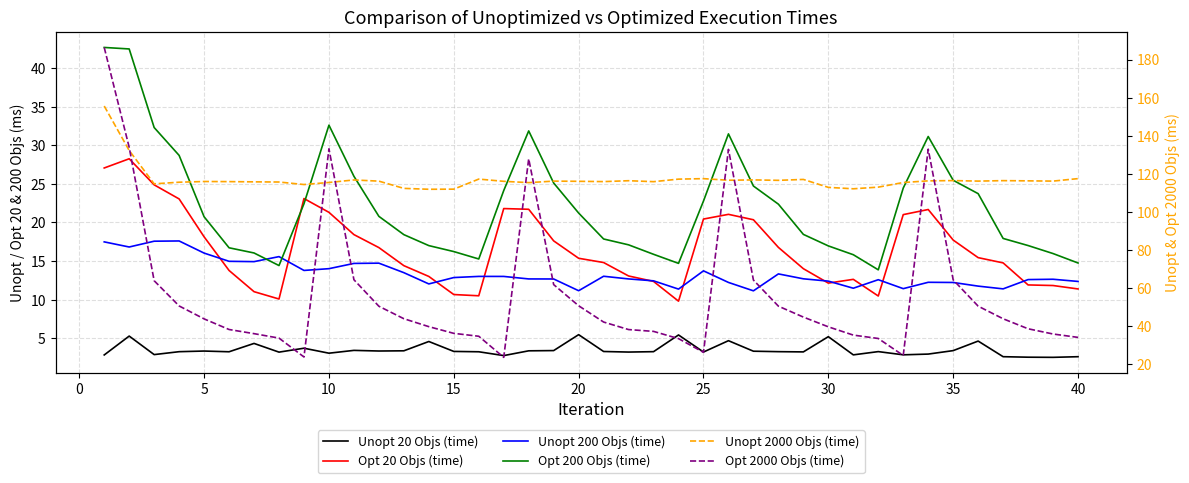

True or false: Opt 200 Objs (time) has more than 0 points higher than both neighbors.

True